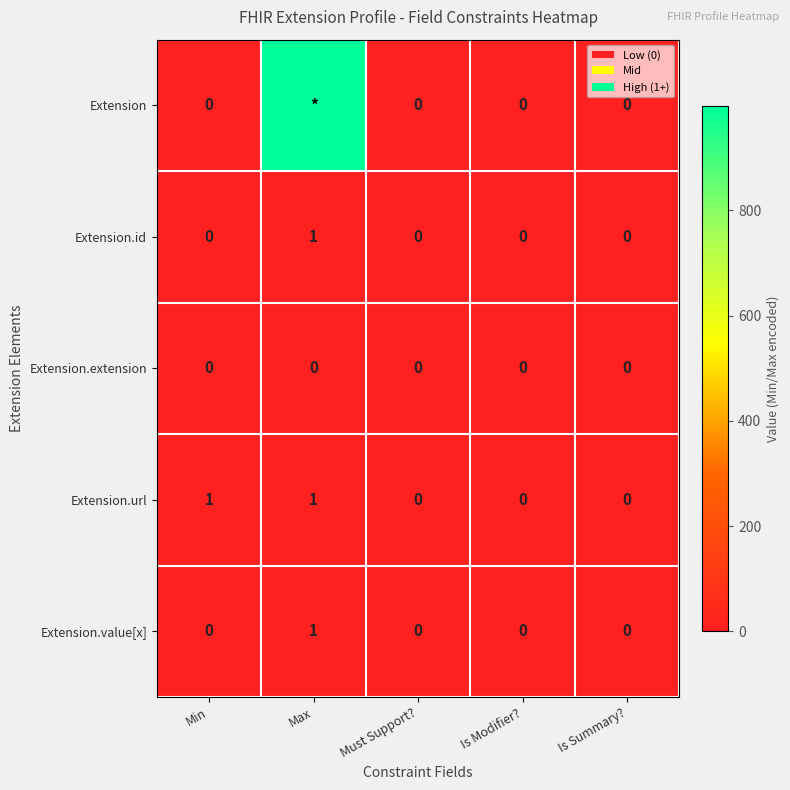

What is the spread (max minus min) of values at Min?

1